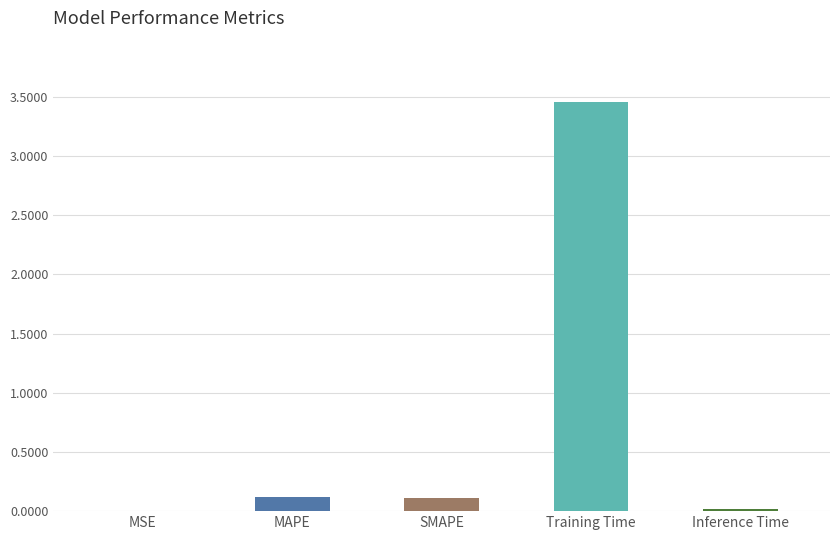

True or false: the data shows 0.1 at SMAPE.

True